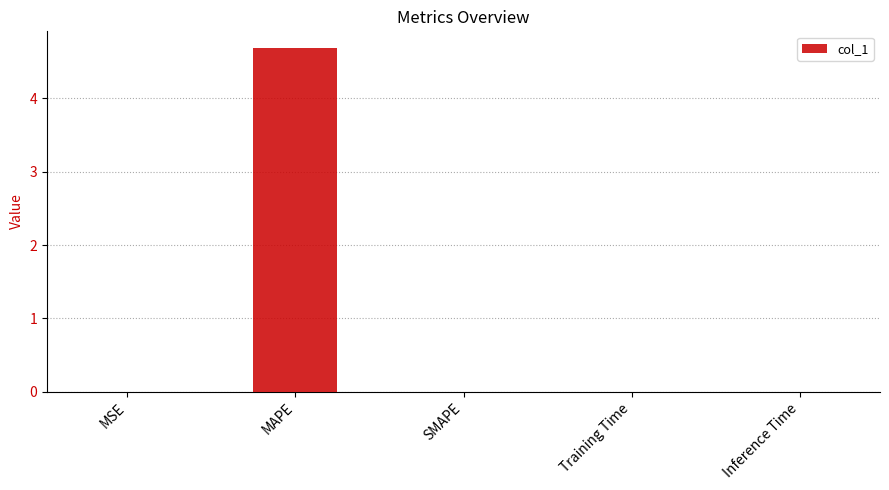

Is it true that the value at Training Time is 0.0?

True